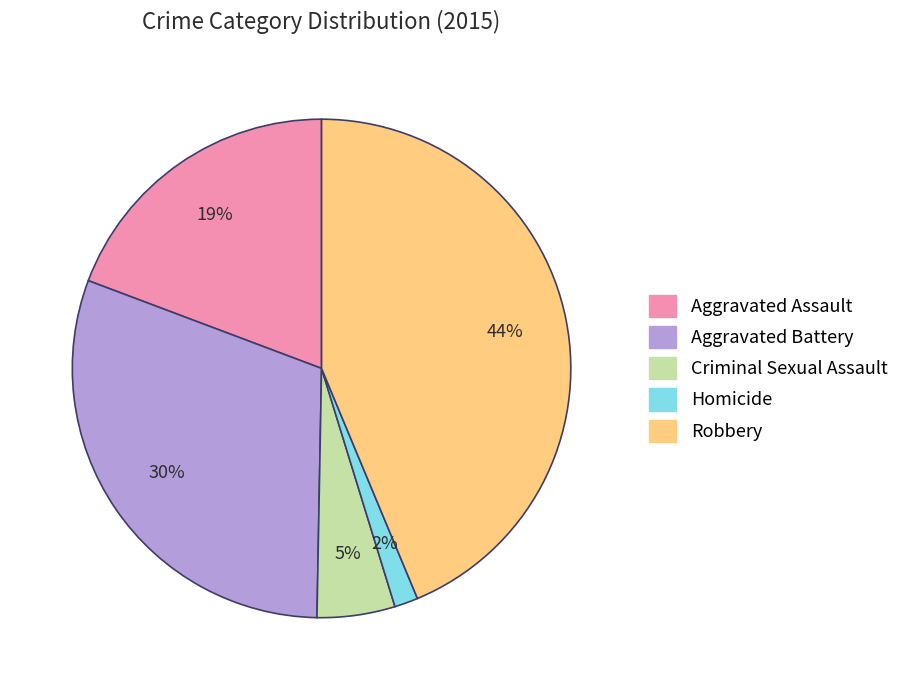

What is the ratio of the value at Aggravated Battery to the value at Aggravated Assault?

1.6